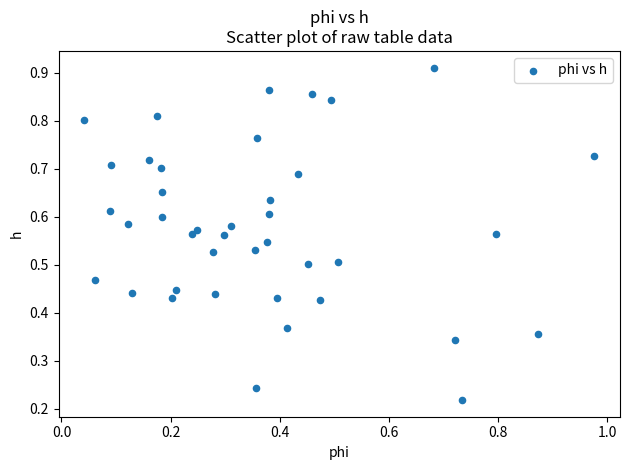

How many data points are displayed?

40